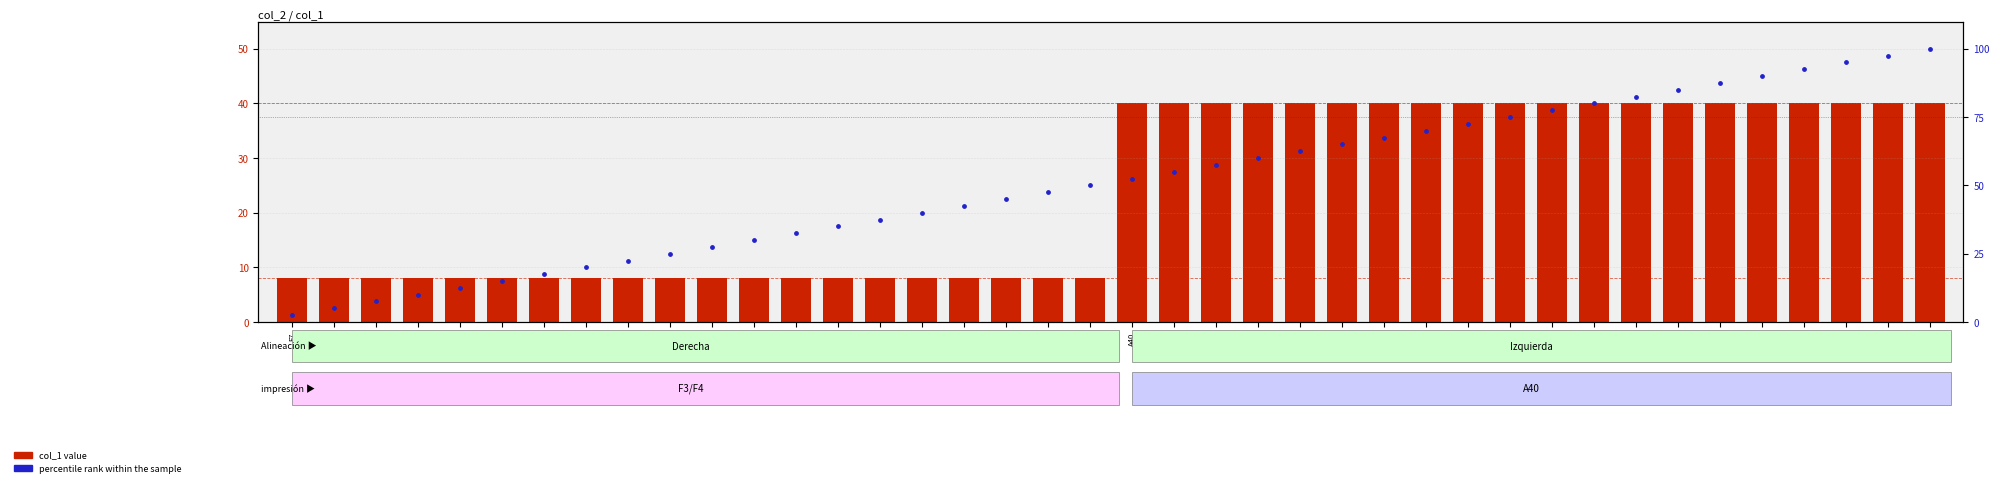

Which series reaches the minimum Y coordinate?

percentile rank within the sample